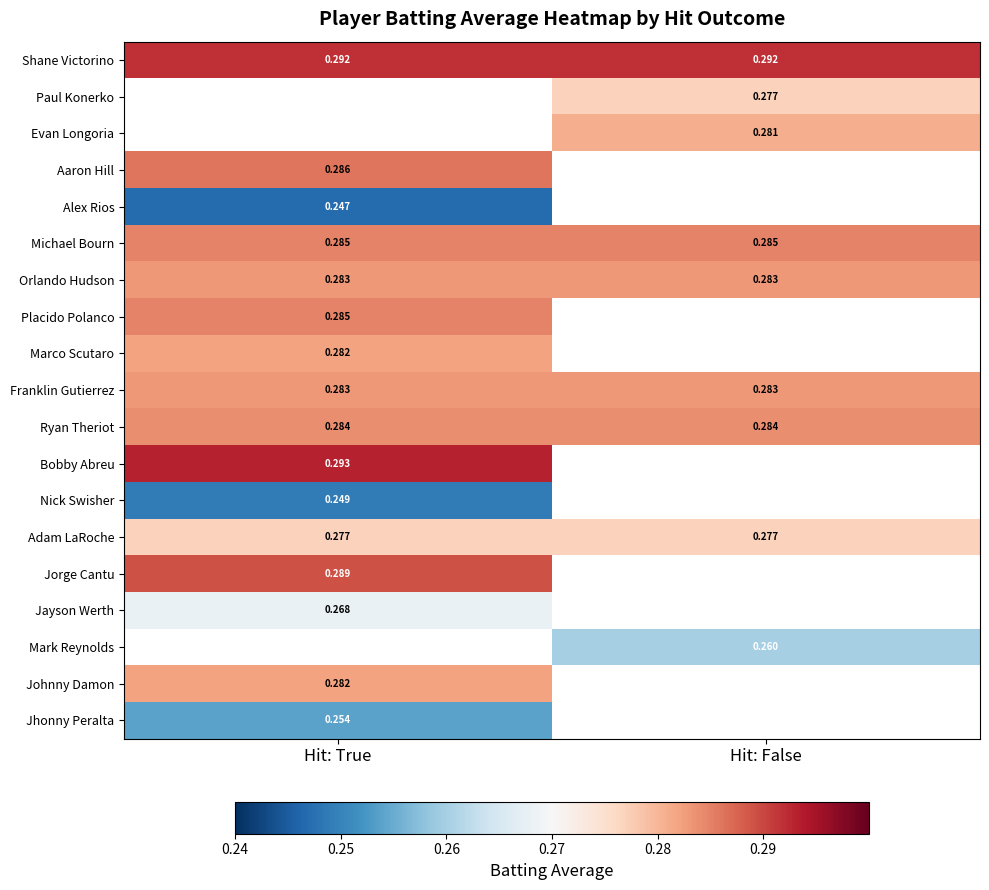

What is the minimum value shown in the chart?

0.2